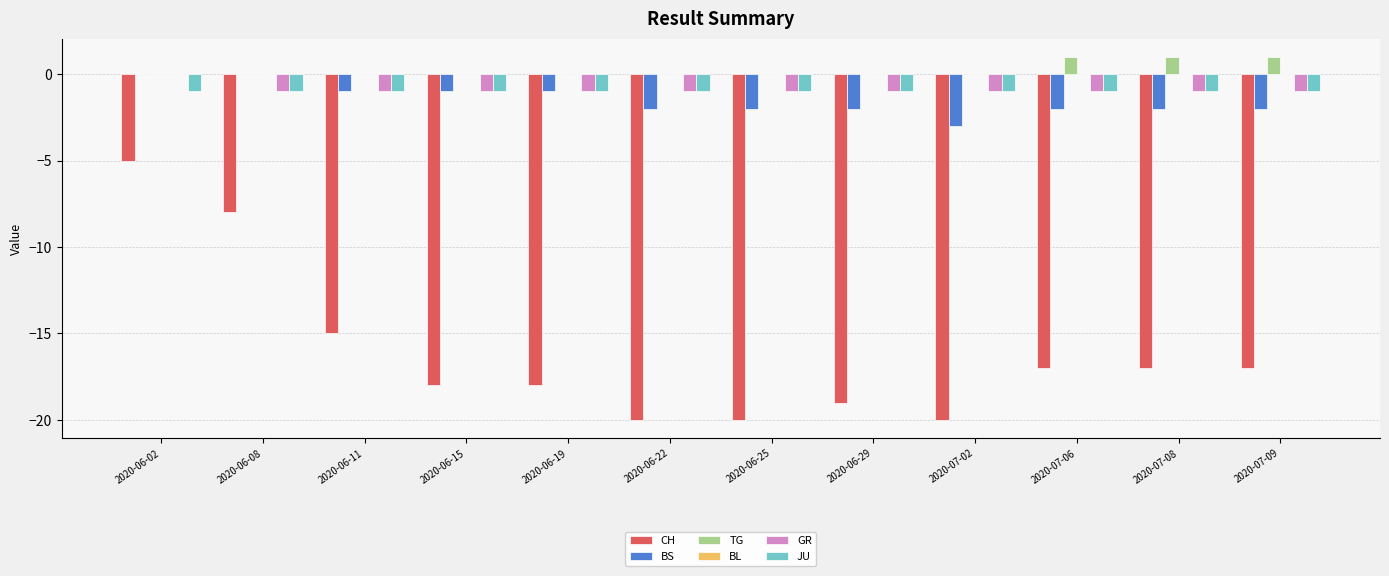

Which category has the highest value in the CH series?

2020-06-02